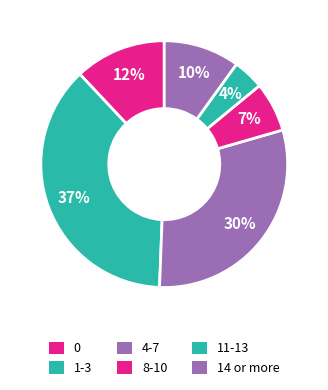

Do 11-13 and 4-7 together represent more than half of the pie?

No